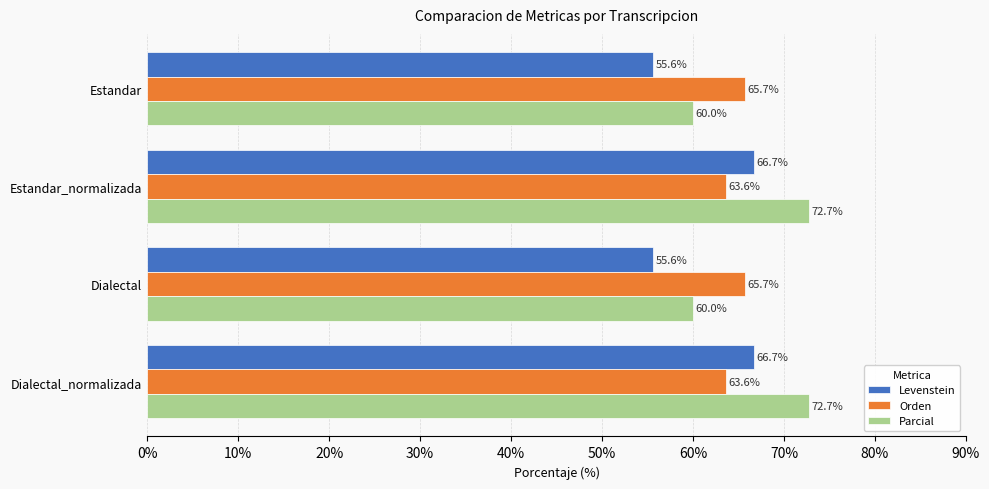

Is it true that Parcial equals 125.6 at Dialectal_normalizada?

False